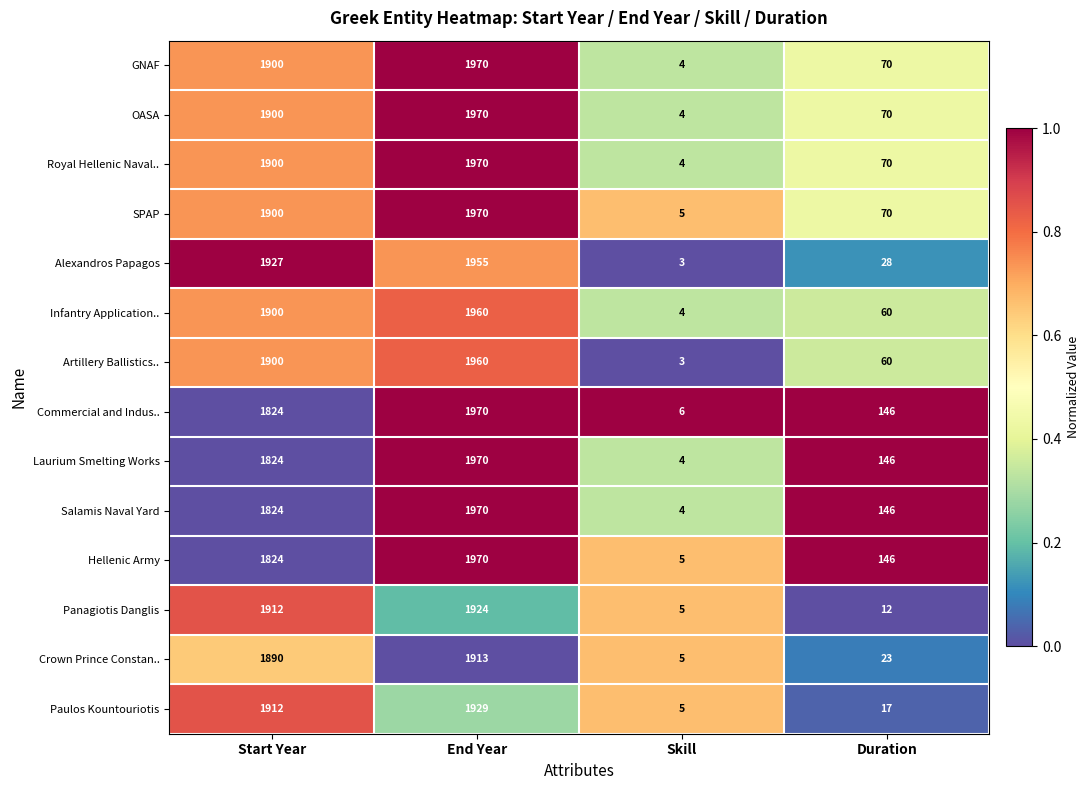

The Panagiotis Danglis series shows 1924 at End Year. True or false?

True